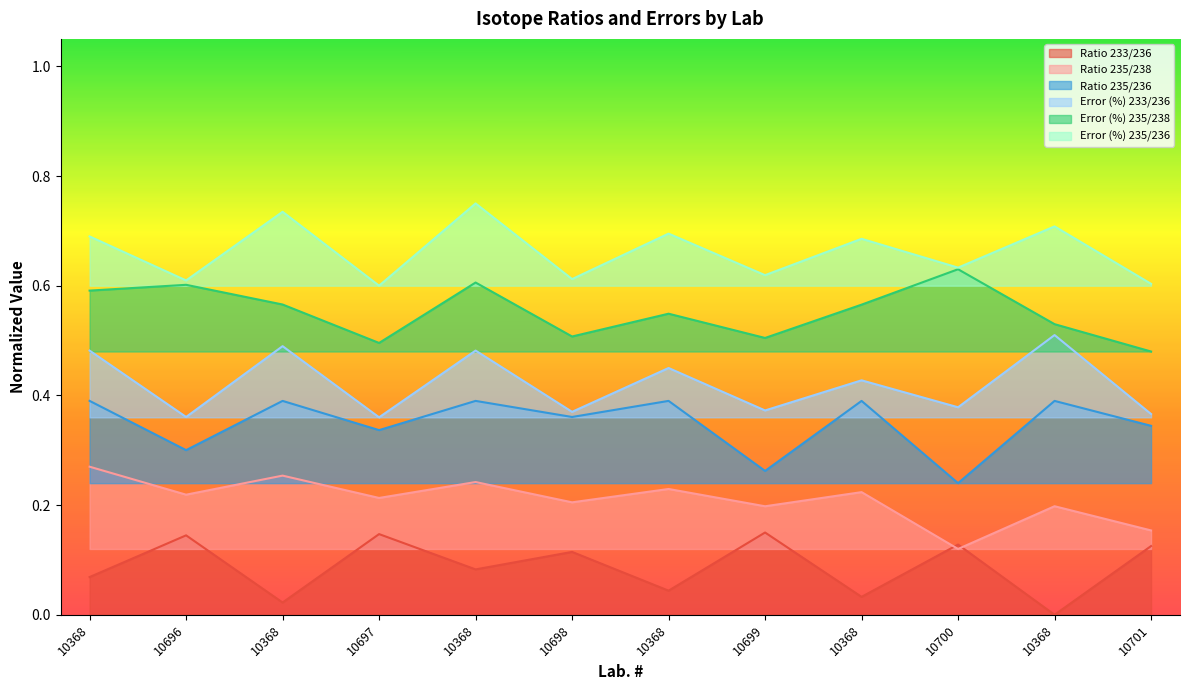

Reading left to right, transcribe all the data shown in this chart.

Ratio 233/236: 10368=0.1	10696=0.1	10368=0.0	10697=0.1	10368=0.1	10698=0.1	10368=0.0	10699=0.1	10368=0.0	10700=0.1	10368=0.0	10701=0.1
Ratio 235/238: 10368=0.3	10696=0.2	10368=0.3	10697=0.2	10368=0.2	10698=0.2	10368=0.2	10699=0.2	10368=0.2	10700=0.1	10368=0.2	10701=0.2
Ratio 235/236: 10368=0.4	10696=0.3	10368=0.4	10697=0.3	10368=0.4	10698=0.4	10368=0.4	10699=0.3	10368=0.4	10700=0.2	10368=0.4	10701=0.3
Error (%) 233/236: 10368=0.5	10696=0.4	10368=0.5	10697=0.4	10368=0.5	10698=0.4	10368=0.4	10699=0.4	10368=0.4	10700=0.4	10368=0.5	10701=0.4
Error (%) 235/238: 10368=0.6	10696=0.6	10368=0.6	10697=0.5	10368=0.6	10698=0.5	10368=0.5	10699=0.5	10368=0.6	10700=0.6	10368=0.5	10701=0.5
Error (%) 235/236: 10368=0.7	10696=0.6	10368=0.7	10697=0.6	10368=0.8	10698=0.6	10368=0.7	10699=0.6	10368=0.7	10700=0.6	10368=0.7	10701=0.6